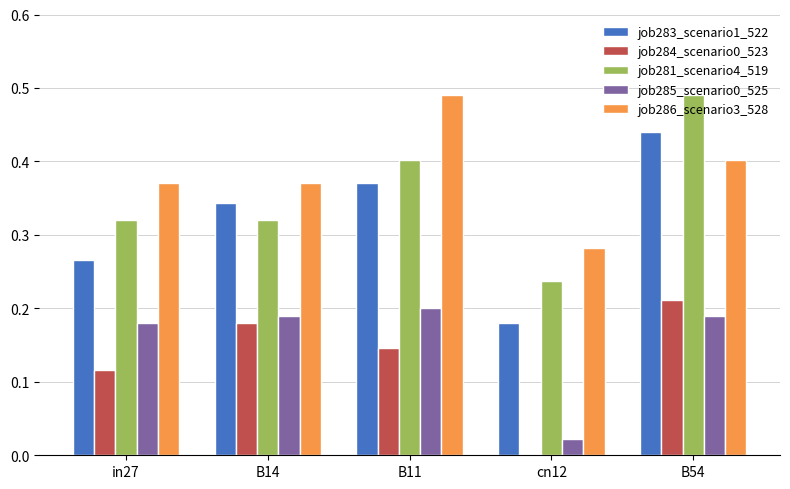

Where is job283_scenario1_522 nearest to the value 0?

cn12